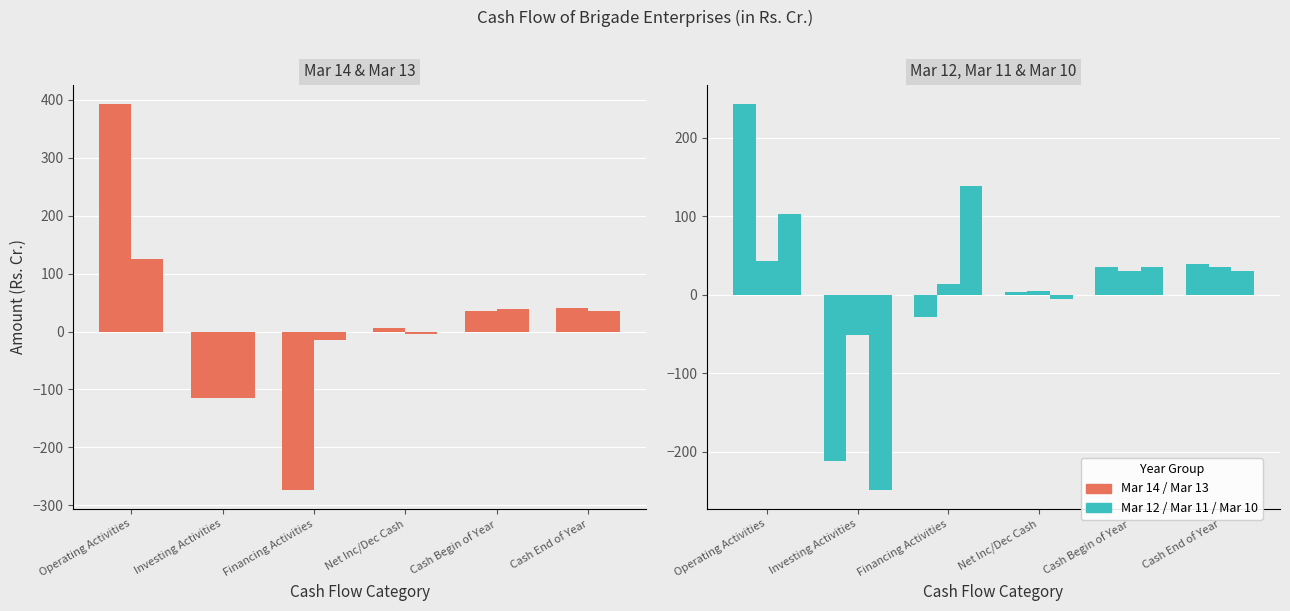

Reading left to right, what are all the values shown in this chart?

Mar 14: 392.6	-114.6	-272.6	5.5	35.1	40.5
Mar 13: 125.3	-114.1	-15.4	-4.2	39.3	35.1
Mar 12: 243.5	-211.4	-28.6	3.4	35.9	39.3
Mar 11: 42.9	-51.6	14.0	5.2	30.7	35.9
Mar 10: 103.5	-248.1	139.2	-5.3	36.0	30.7